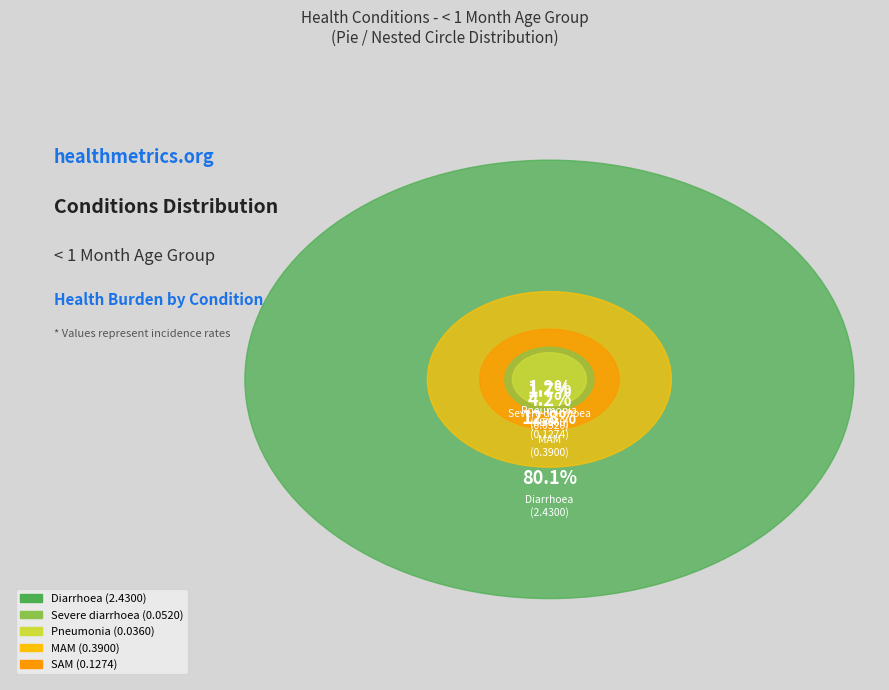

True or false: MAM accounts for 27% of the total.

False